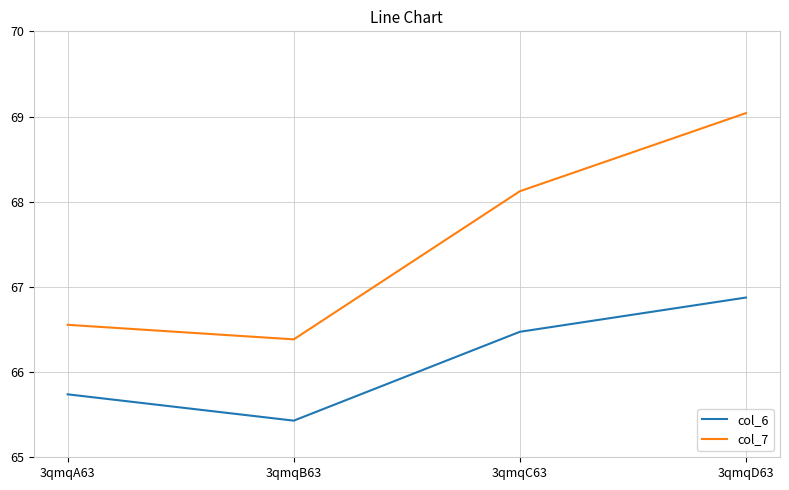

What is the greatest value displayed?

69.0